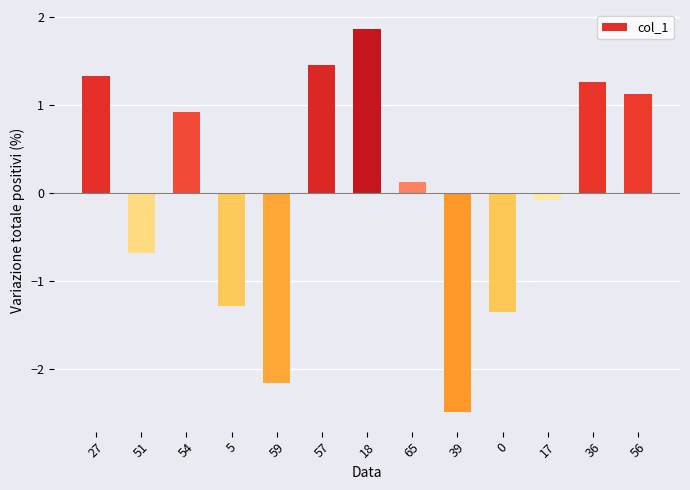

Read the value at 59.

-2.2